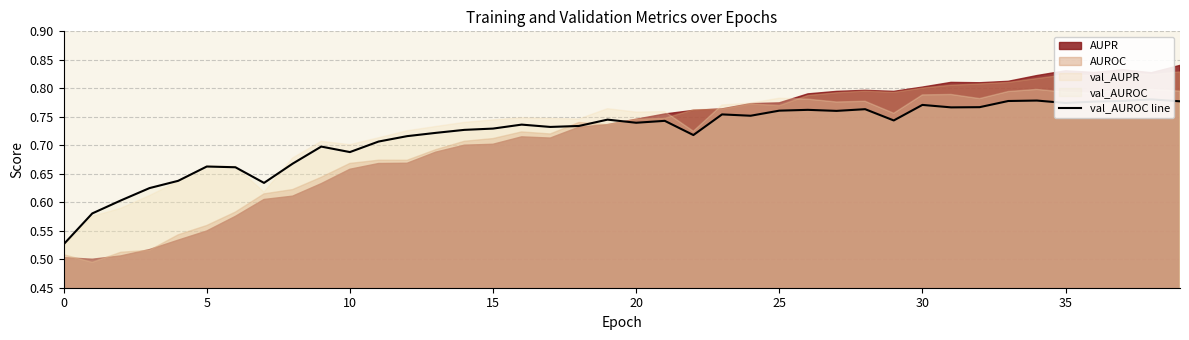

Reading left to right, list all the values displayed in this chart.

0.5	0.6	0.6	0.6	0.6	0.7	0.7	0.6	0.7	0.7	0.7	0.7	0.7	0.7	0.7	0.7	0.7	0.7	0.7	0.7	0.7	0.7	0.7	0.8	0.8	0.8	0.8	0.8	0.8	0.7	0.8	0.8	0.8	0.8	0.8	0.8	0.8	0.8	0.8	0.8